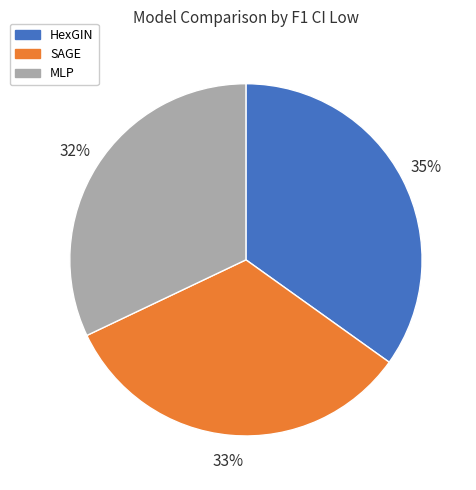

To the nearest percent, what is the difference between the SAGE and MLP slice percentages?

1%